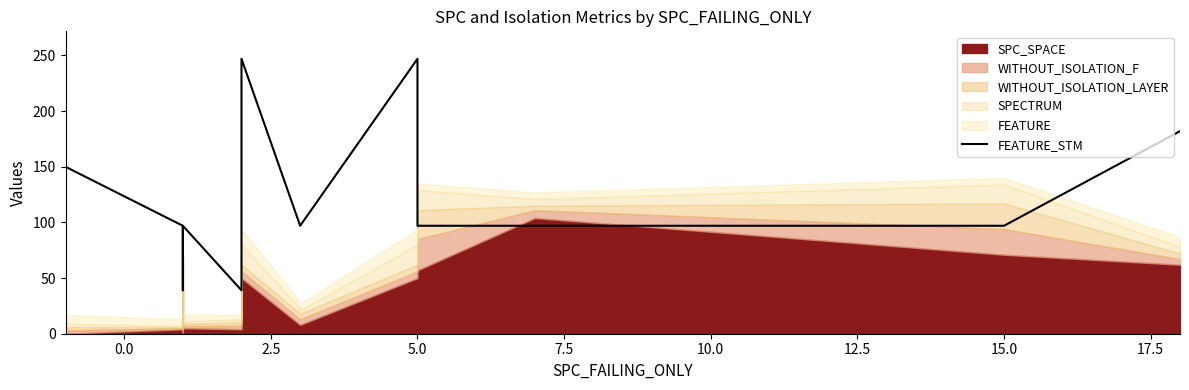

What is the greatest value displayed?

247